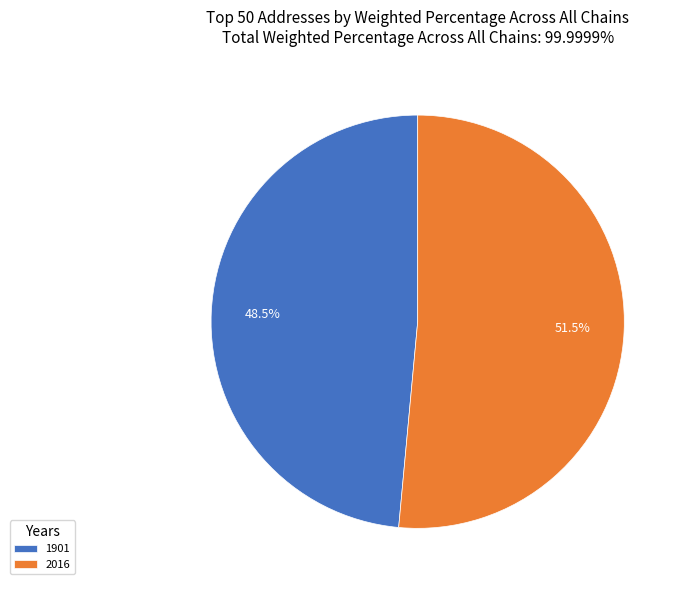

Combined, do 1901 and 2016 account for over 50%?

Yes